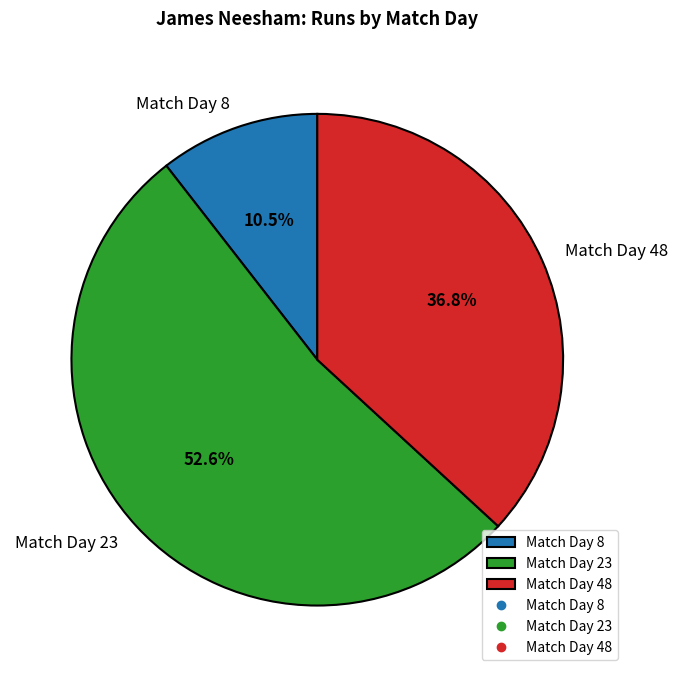

Which slice represents more than half of the pie?

Match Day 23